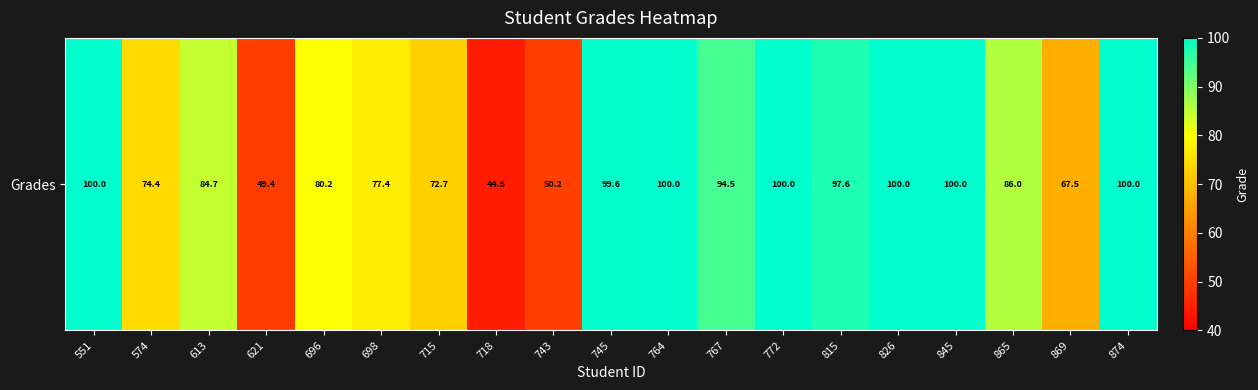

Reading left to right, transcribe all the data shown in this chart.

100.0	74.4	84.7	49.4	80.2	77.4	72.7	44.5	50.2	99.6	100.0	94.5	100.0	97.6	100.0	100.0	86.0	67.5	100.0